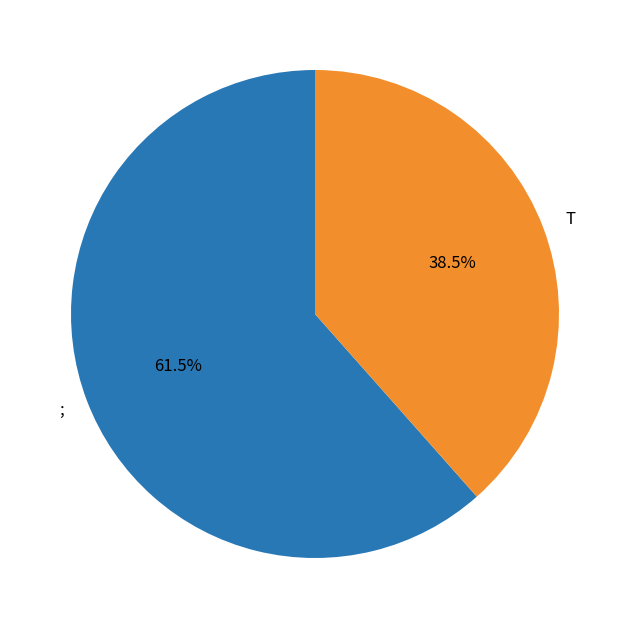

Combined, what portion of the pie is ; and T?

100.0%